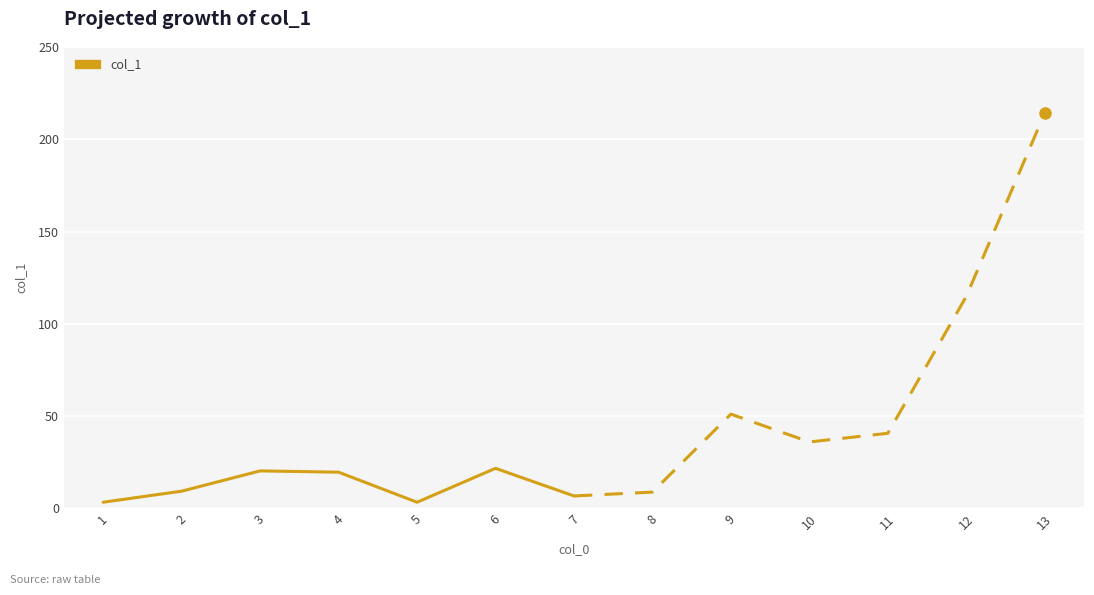

What is the difference between the maximum and minimum values?

18.4